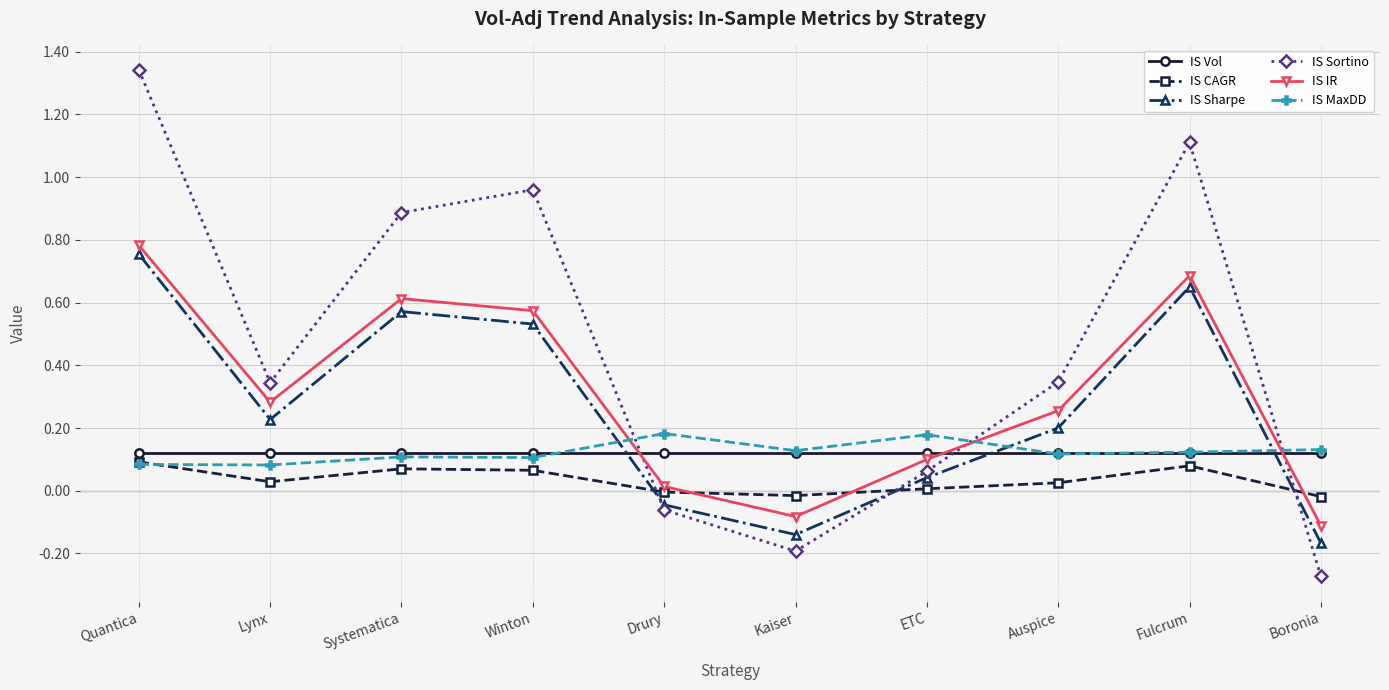

The value of IS Vol at Systematica is 0.1. True or false?

True